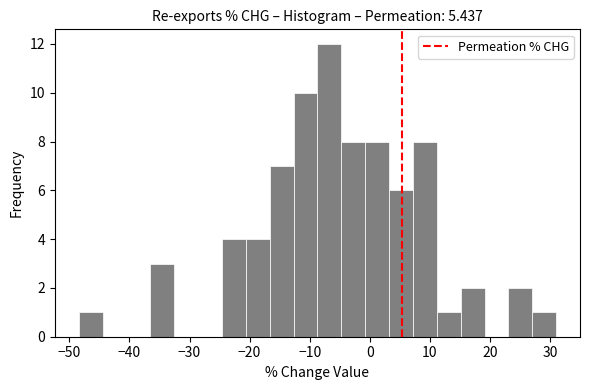

Around what value on the x-axis is the tallest bar? Give the approximate position of its centre, as read against the axis.

-7